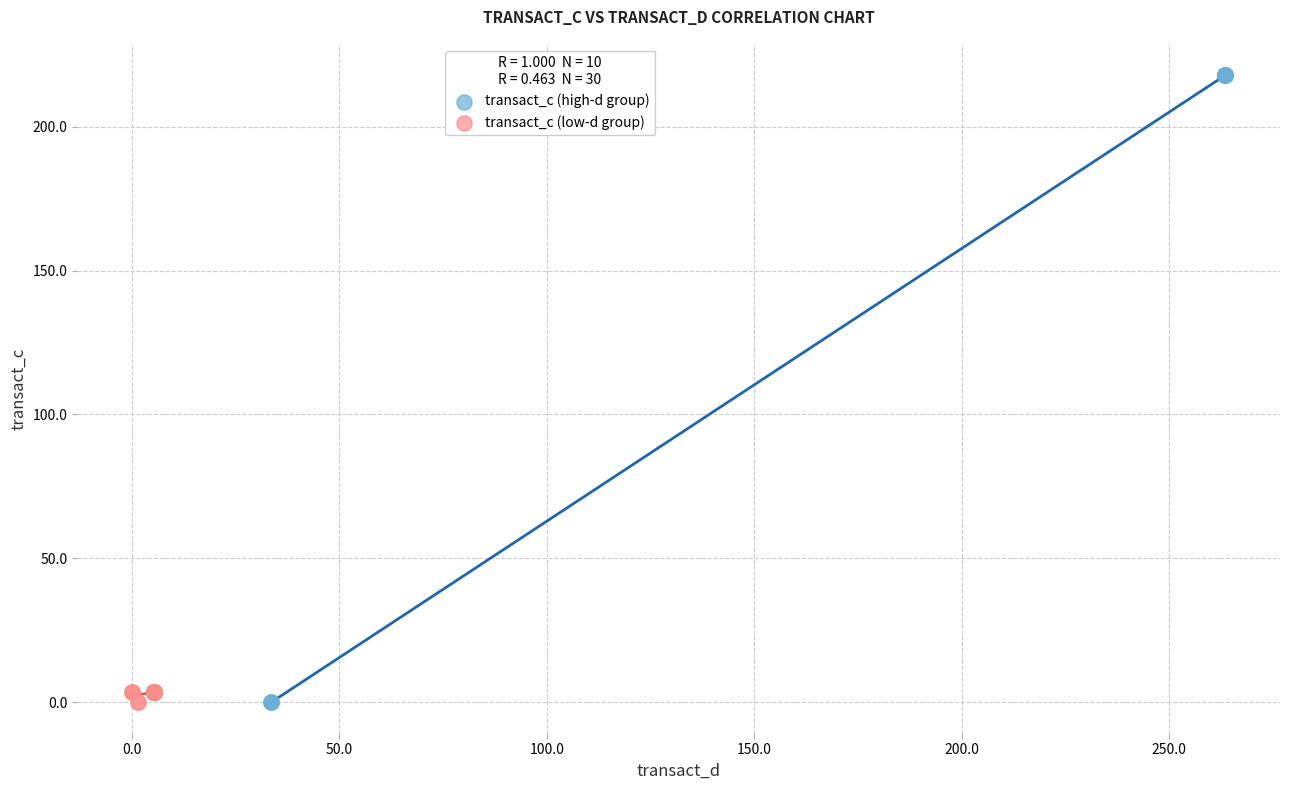

Which series contains the highest Y value?

transact_c (high-d group)